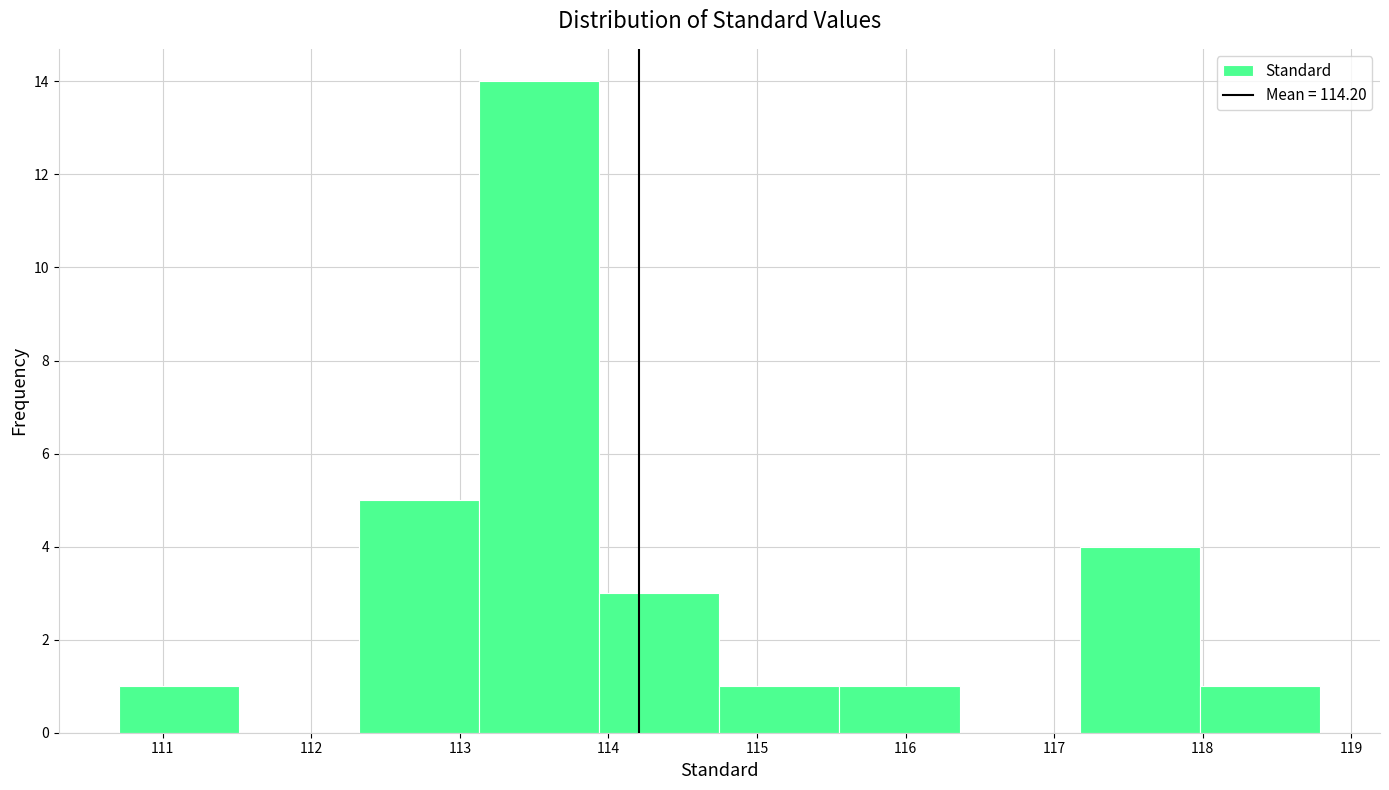

Reading left to right, transcribe this chart: for each bar, give the range it covers on the x-axis and its height. Neither the bar edges nor the heights are printed on the chart, so give them approximately, as read against the axes.

110.7 to 111.5: 1
111.5 to 112.3: 0
112.3 to 113.1: 5
113.1 to 113.9: 14
113.9 to 114.7: 3
114.7 to 115.6: 1
115.6 to 116.4: 1
116.4 to 117.2: 0
117.2 to 118.0: 4
118.0 to 118.8: 1